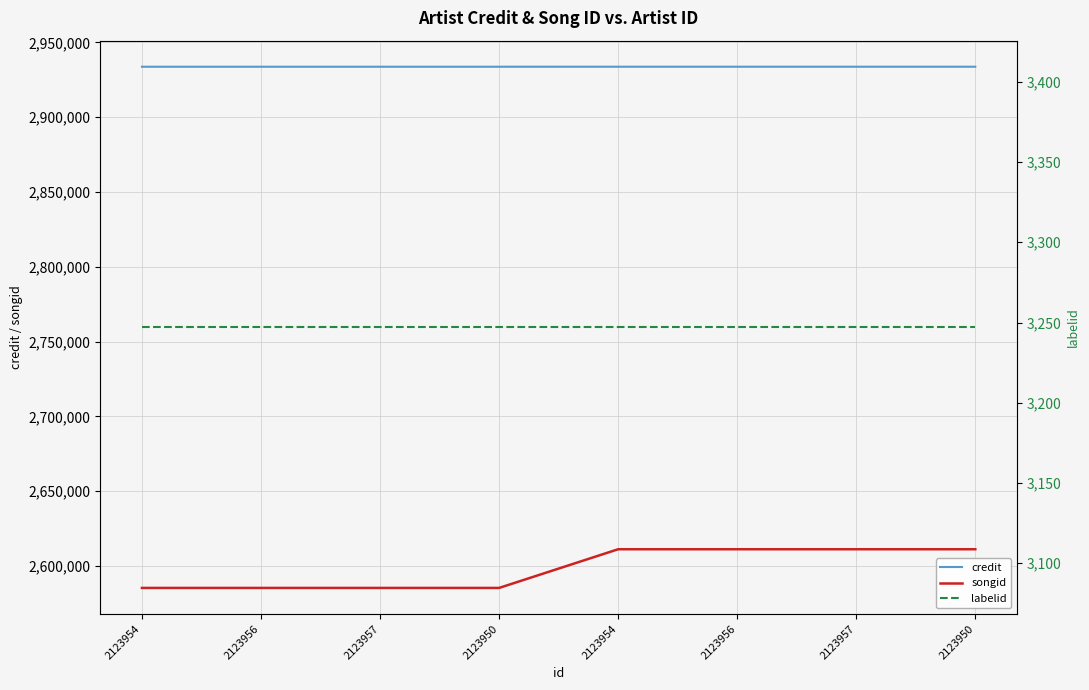

True or false: labelid and credit intersect in this chart.

False